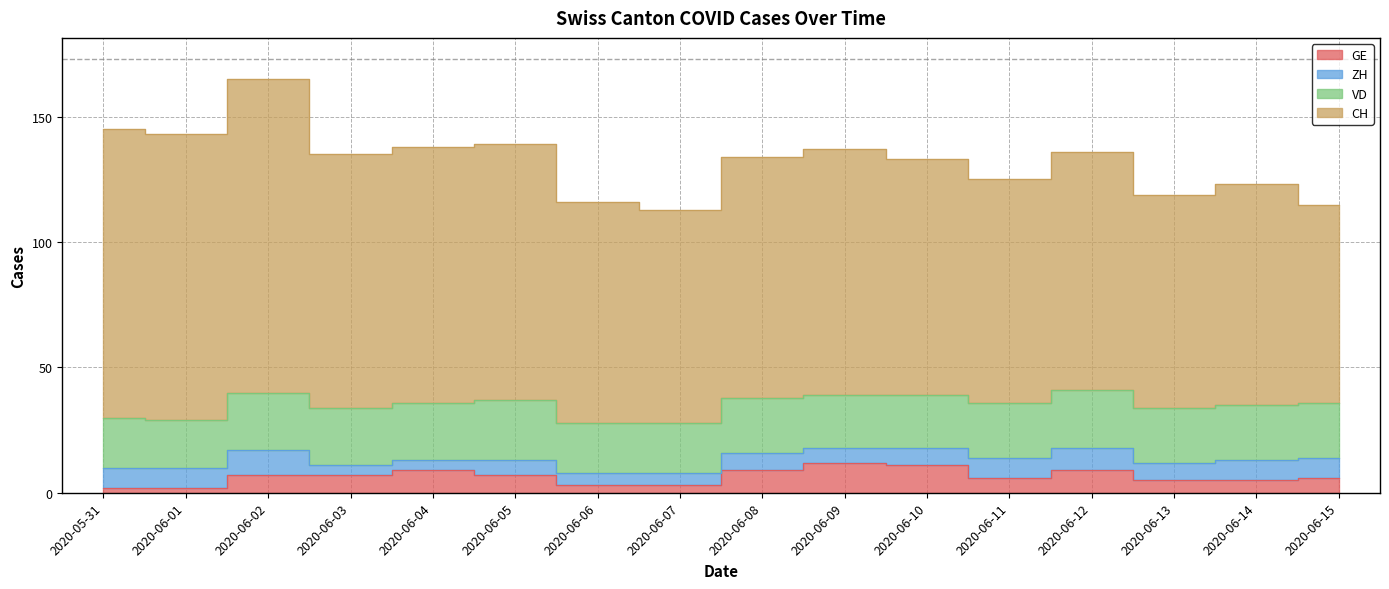

Does the chart have visible grid lines?

Yes